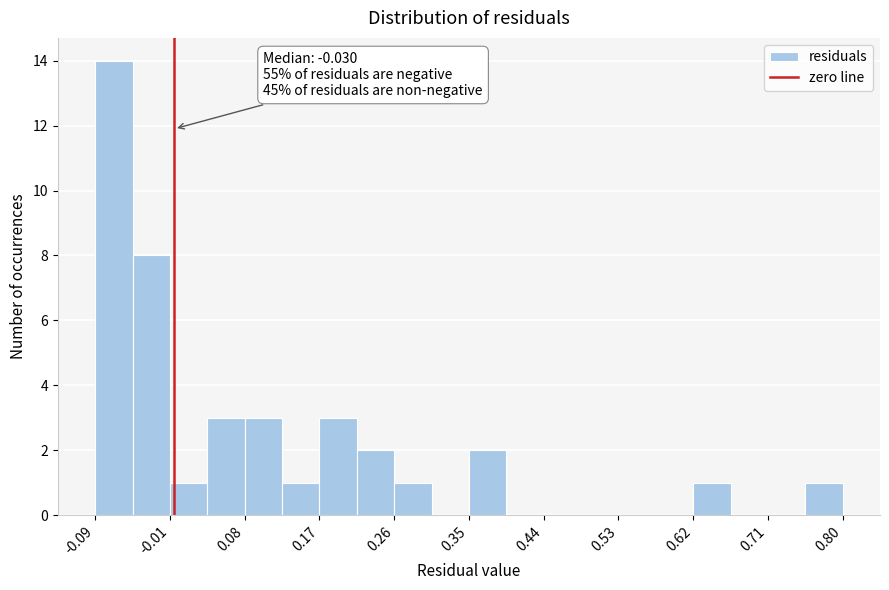

Which range on the x-axis has the tallest bar?

-0.09 to -0.05